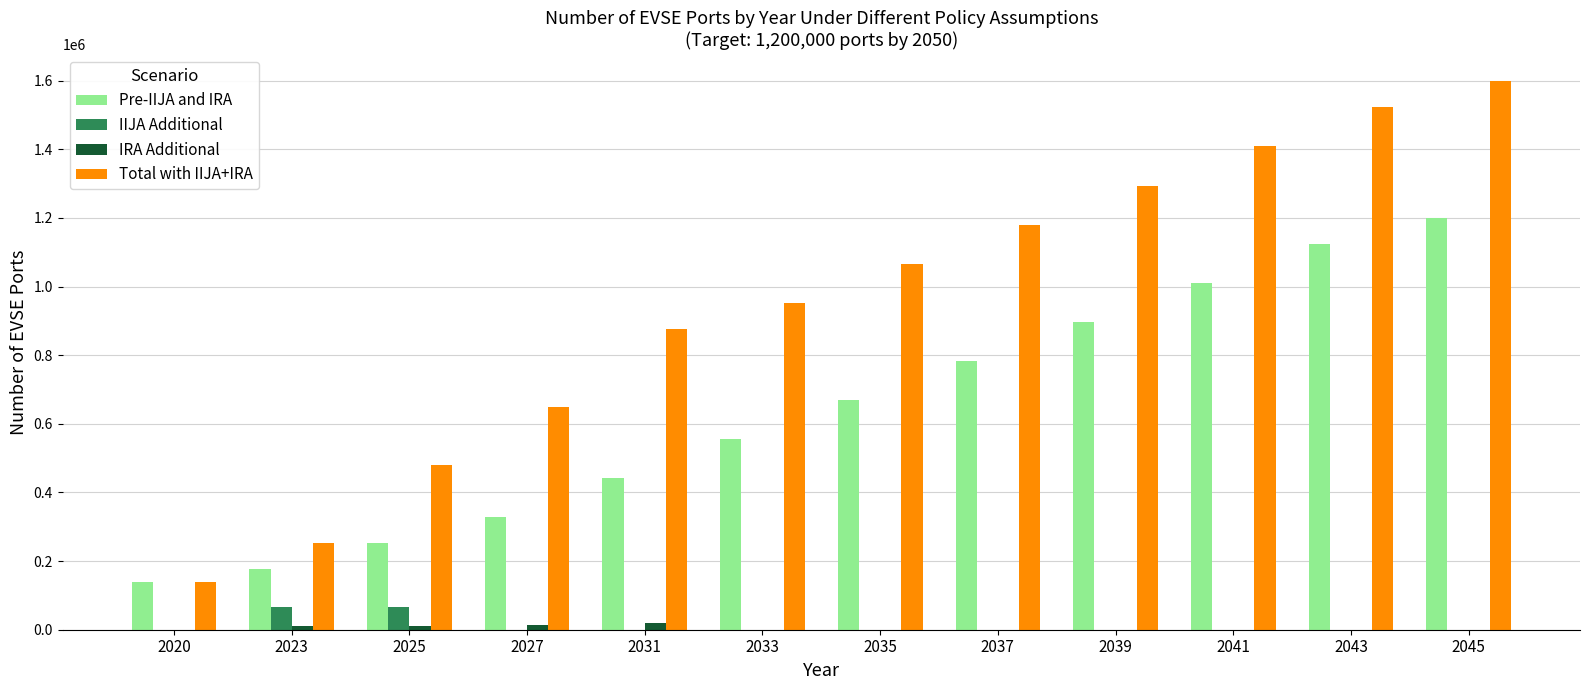

True or false: IIJA Additional has a value of 0.0 at 2031.

True